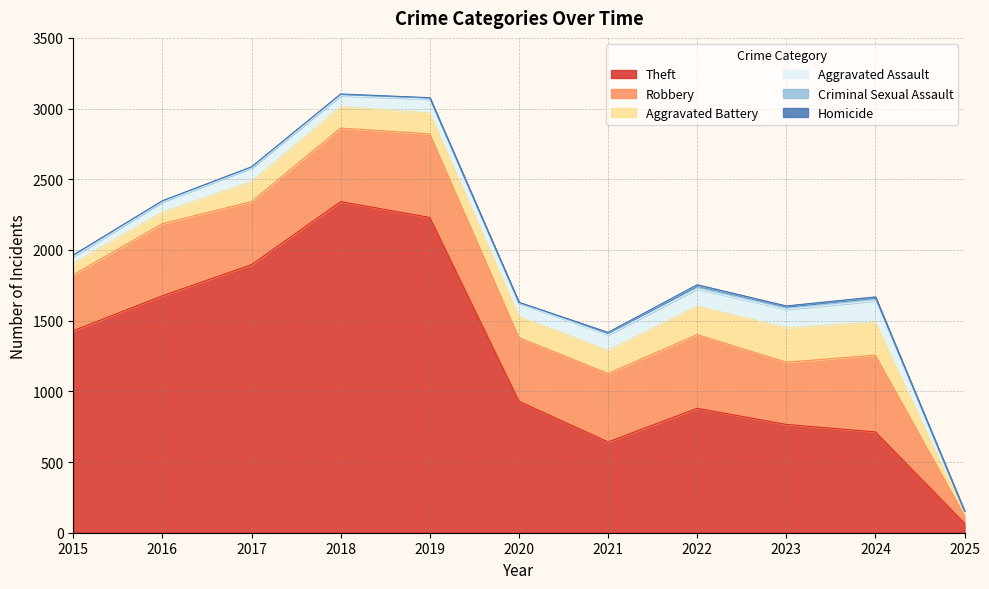

Is the value of Homicide at 2015 greater than the value of Robbery at 2016?

No